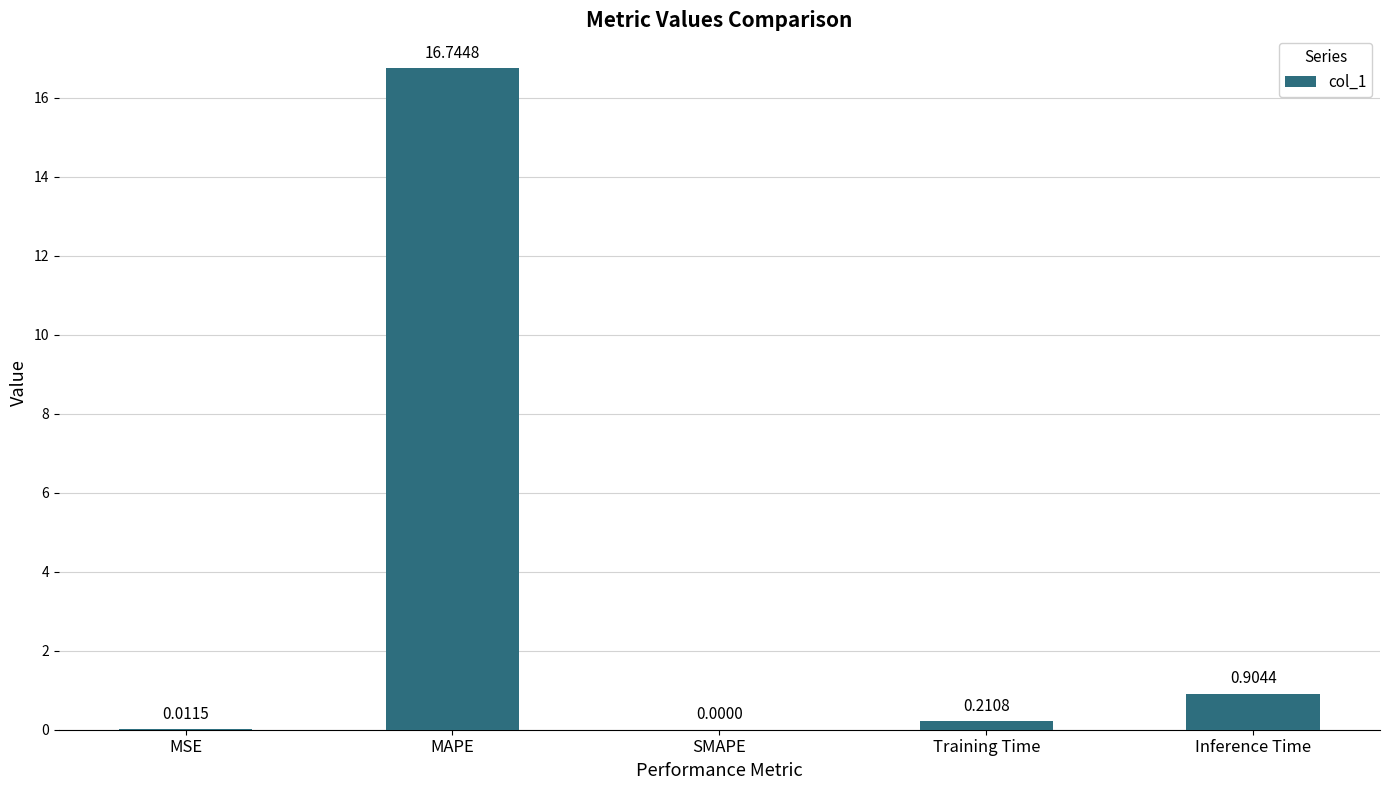

What is the average value?

3.6